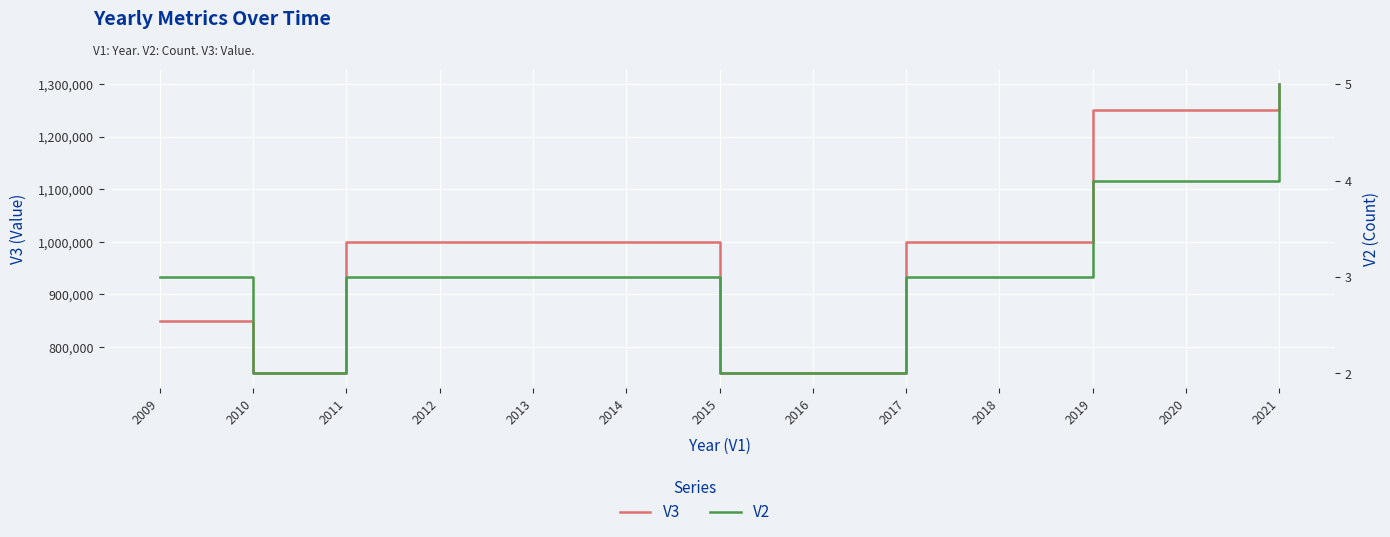

How many lines are shown in the chart?

2